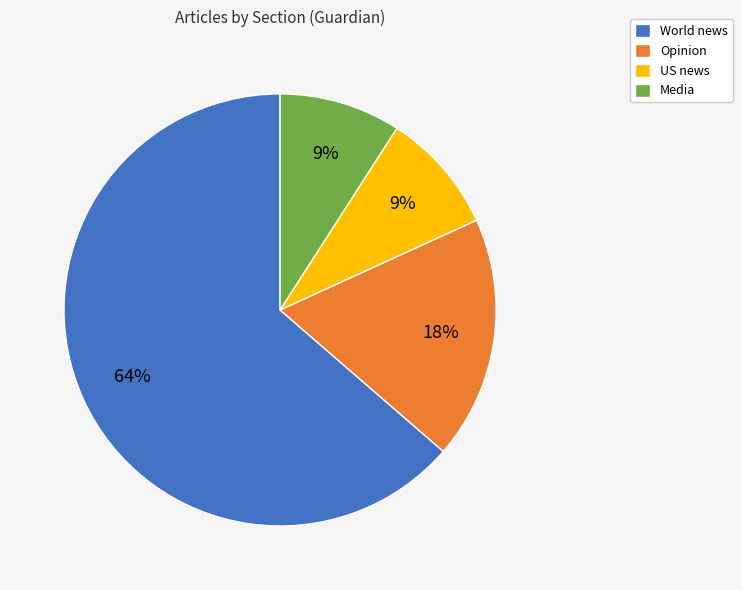

Which slice is the largest?

World news